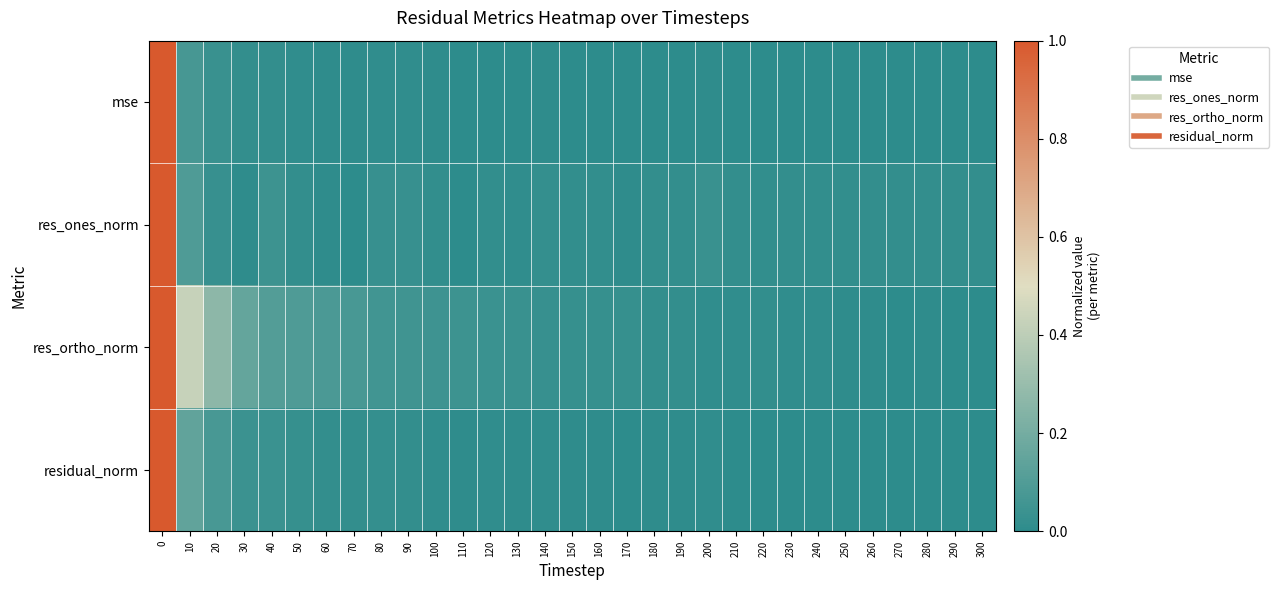

Which series changed the most between 110 and 240?

res_ortho_norm